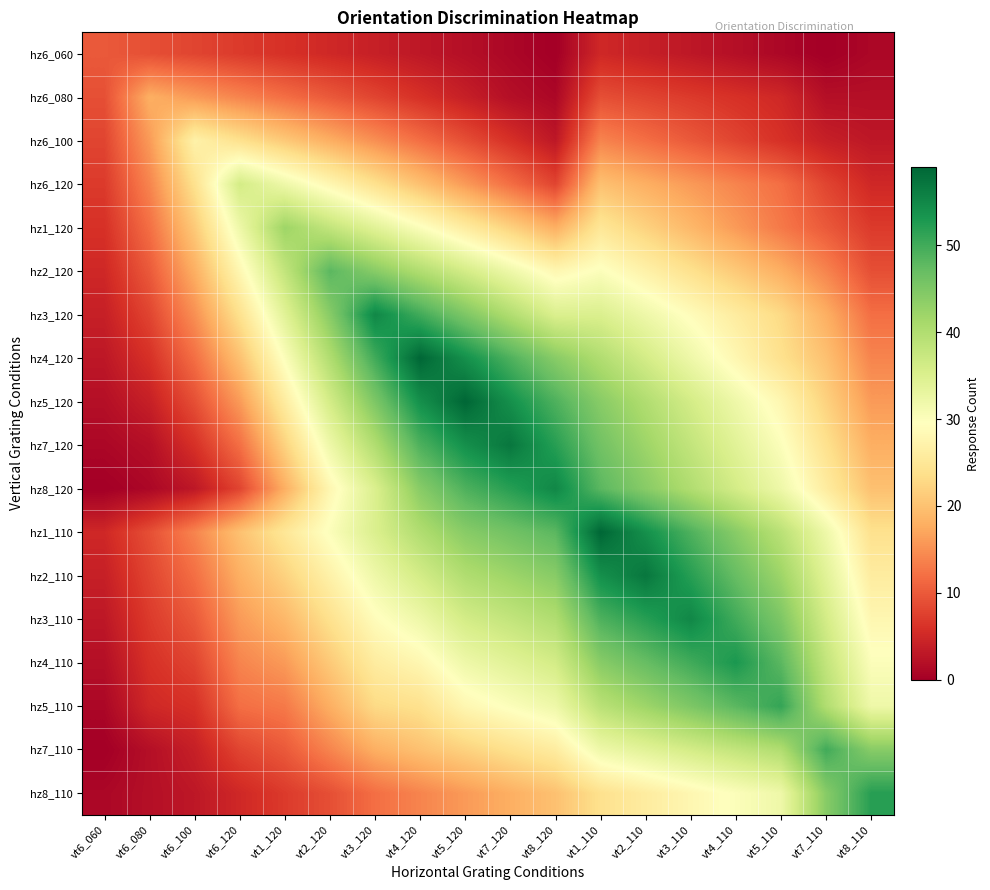

What is the total value across all series at vt2_110?

597